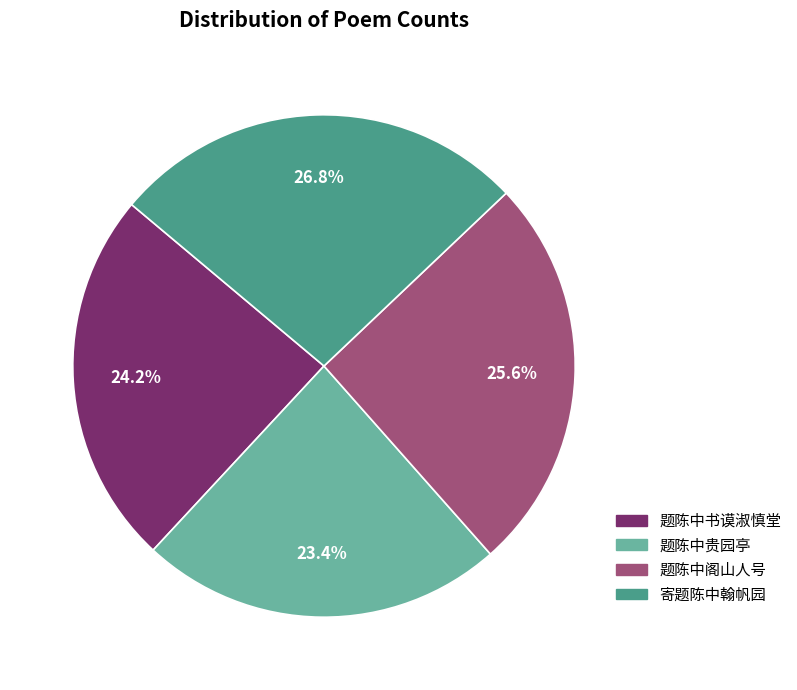

Is there a majority slice in this chart?

No